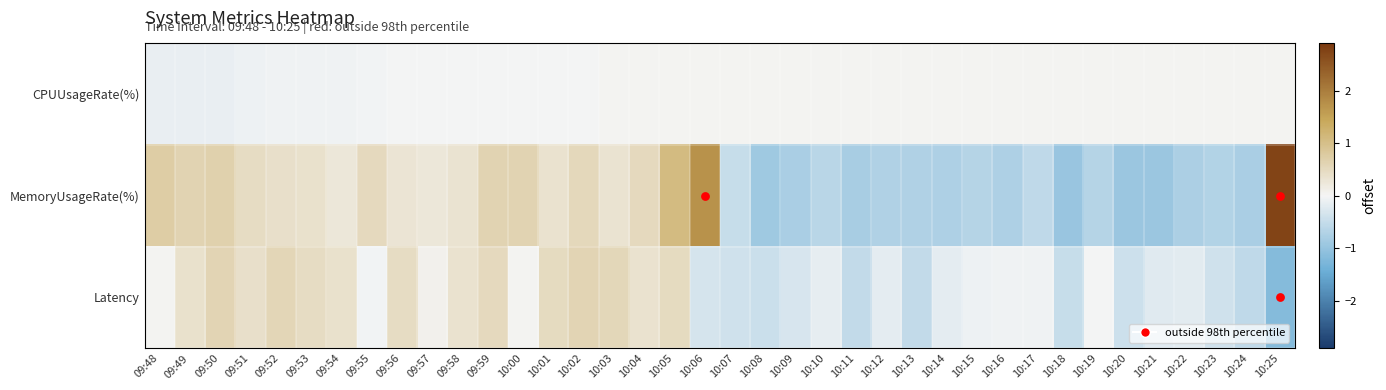

What is the smallest value displayed?

-1.2